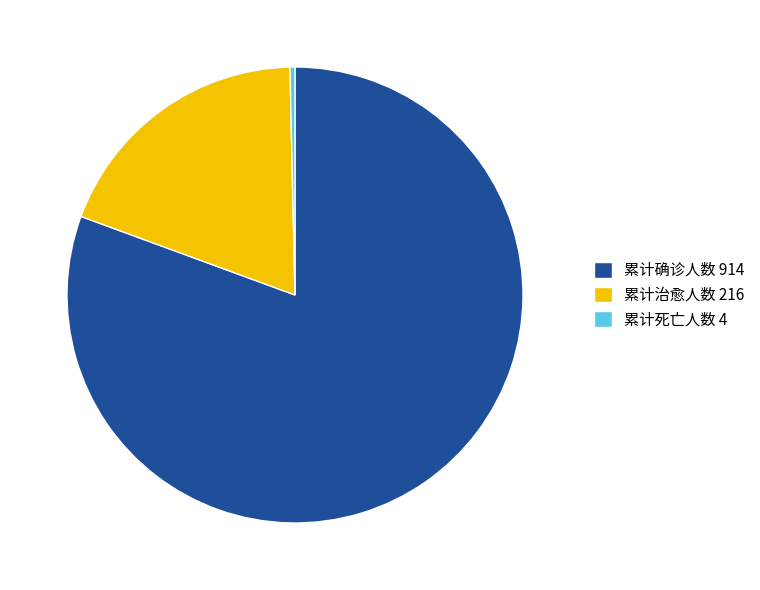

Rank the categories by value from highest to lowest.

累计确诊人数 914, 累计治愈人数 216, 累计死亡人数 4